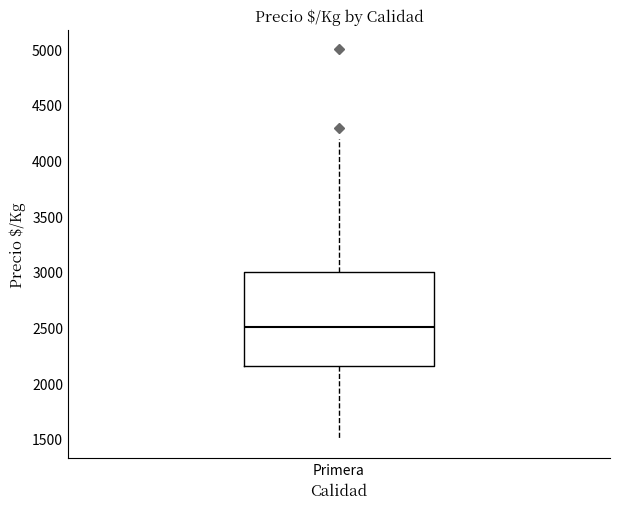

Where does the lower whisker of the box for Primera end on the y-axis? The values are not printed on the chart, so give them approximately, as read against the axis.

1500